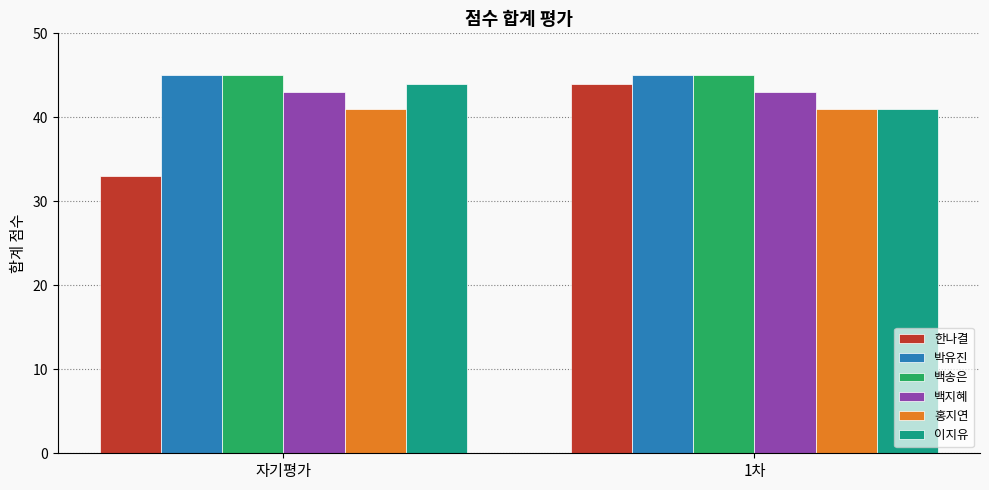

What is the label of the 1st bar from the right?

1차